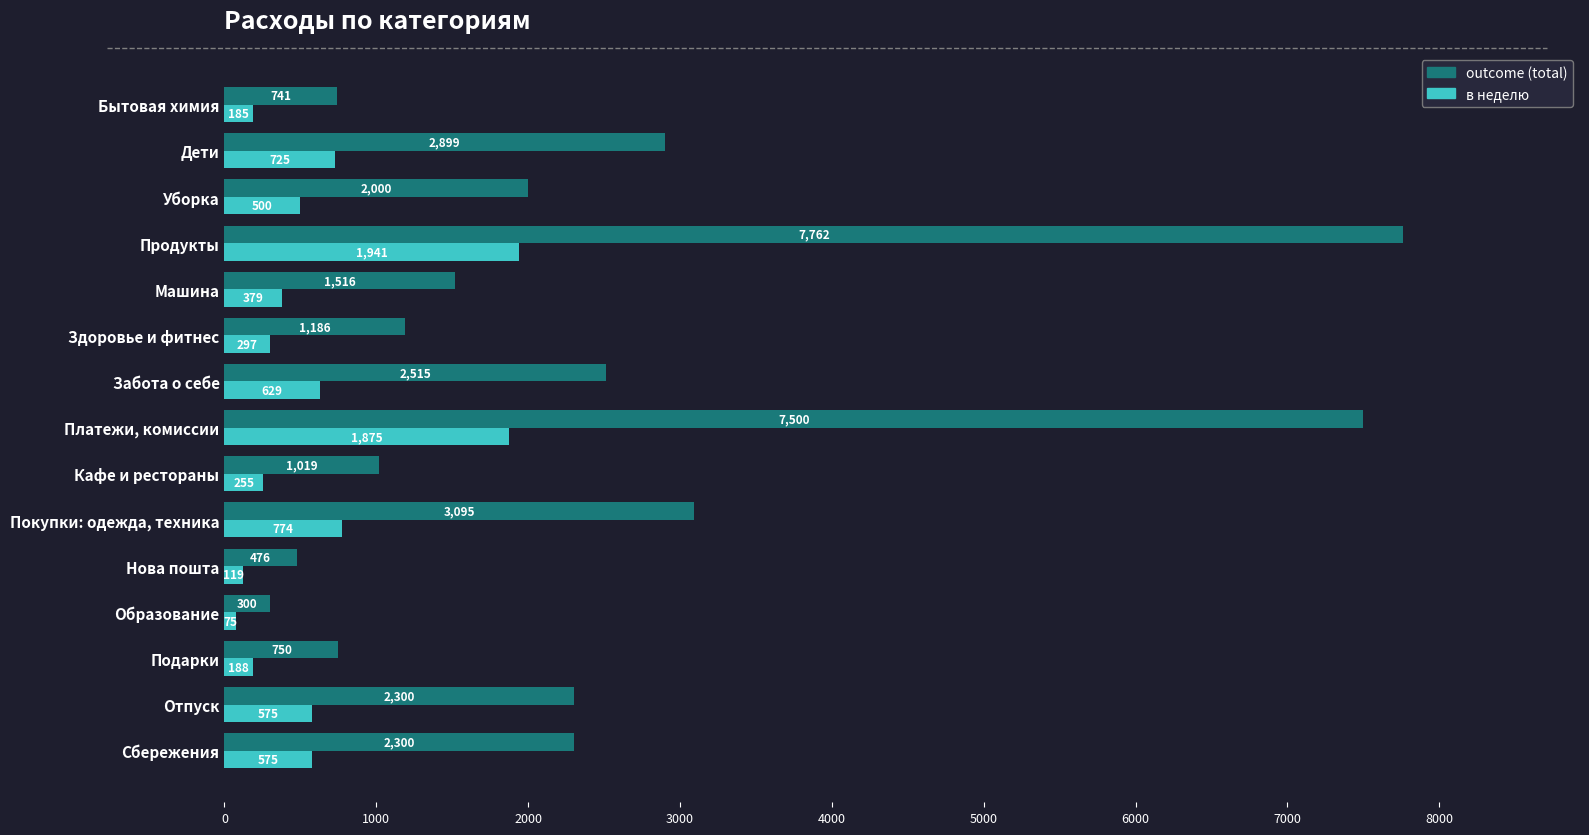

Rank the series at Сбережения from highest to lowest value.

outcome (total), в неделю